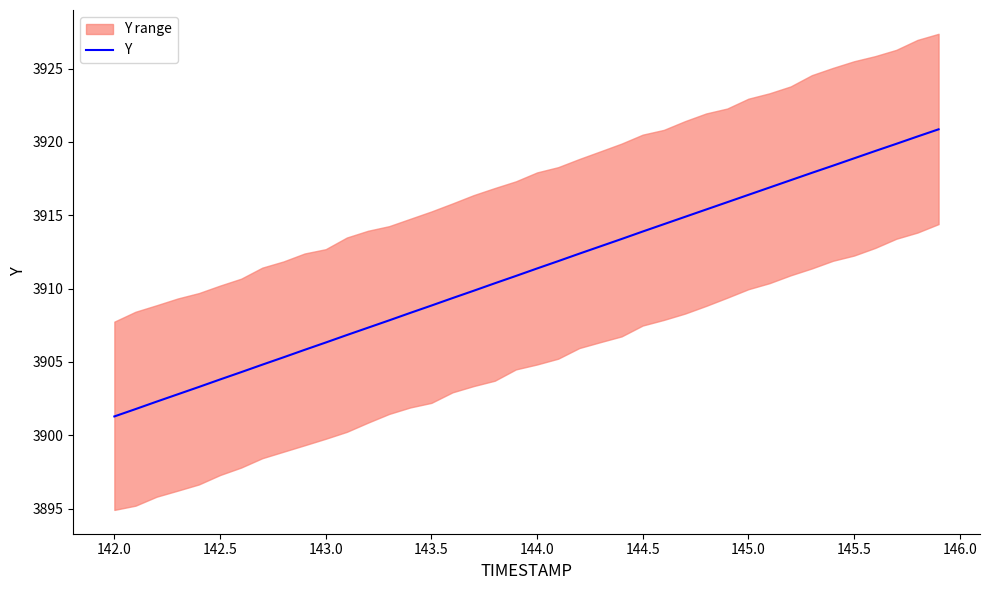

How many data points are above 3911?

20